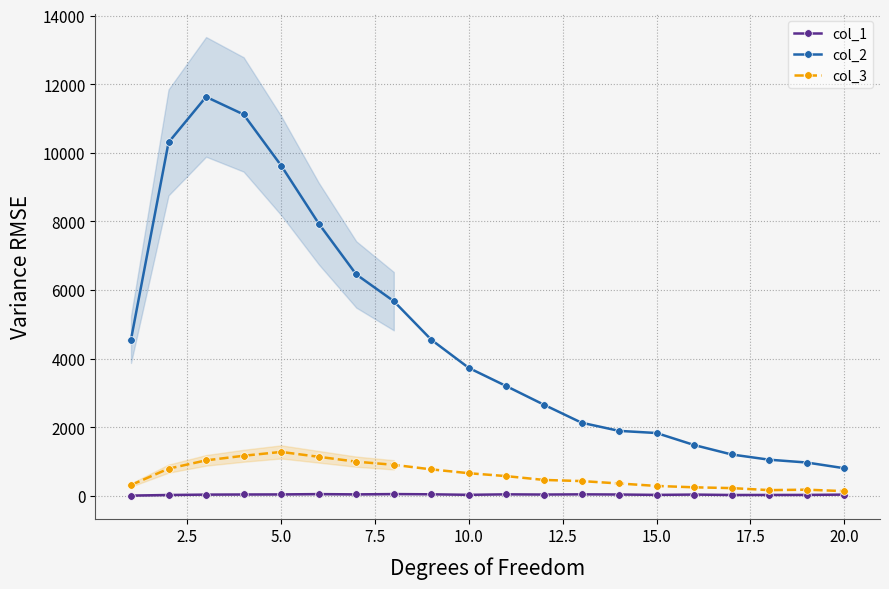

Rank the series by their maximum value, from lowest to highest.

col_1, col_3, col_2